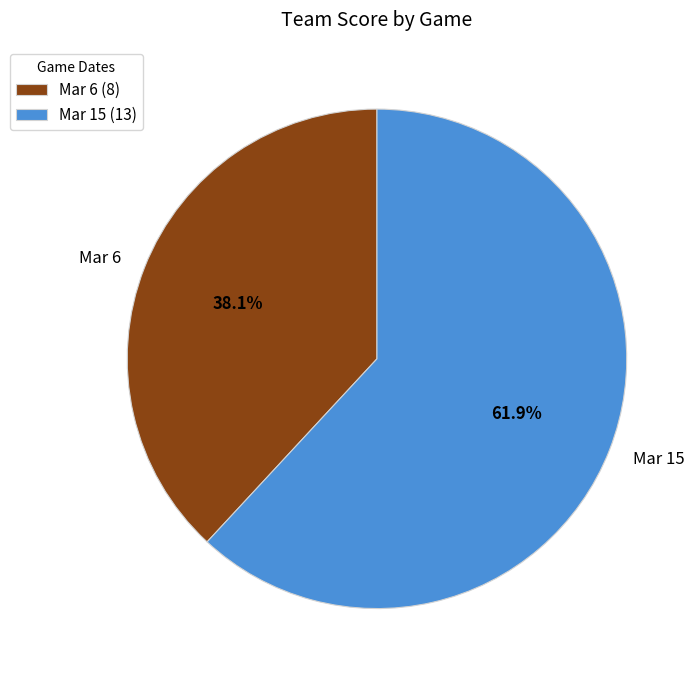

Which category has the smallest portion of the pie?

Mar 6